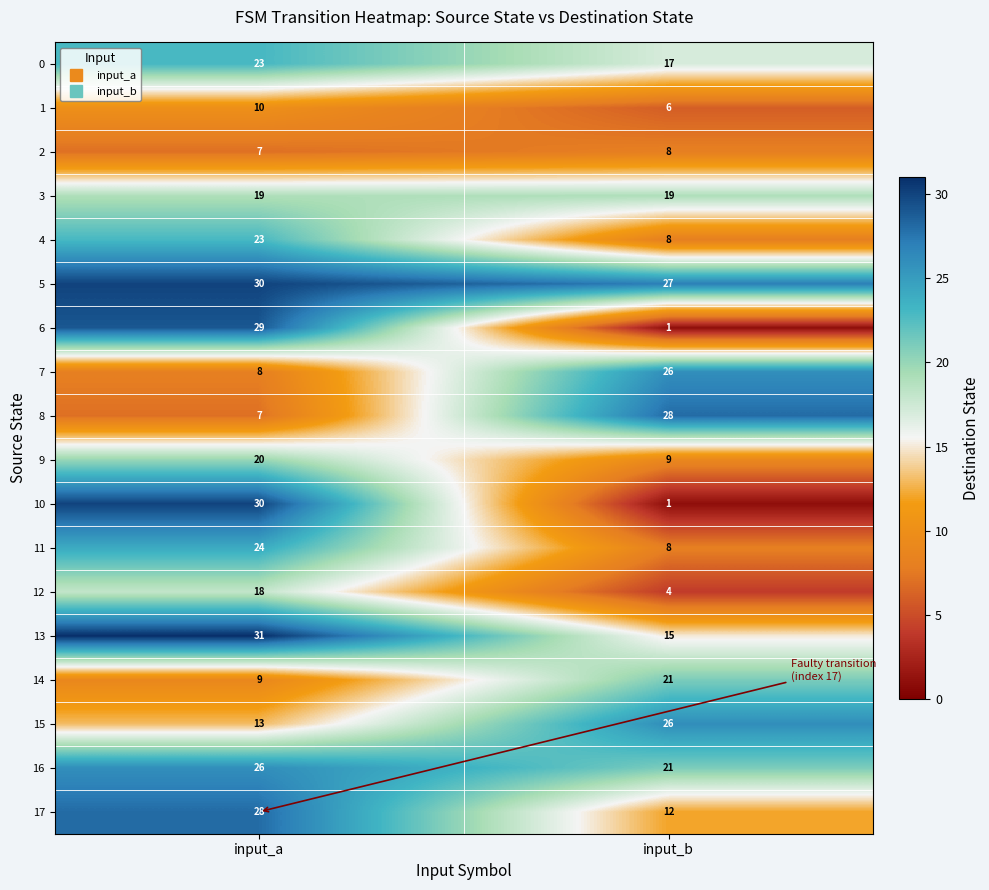

At how many categories does at least one series exceed 20?

2